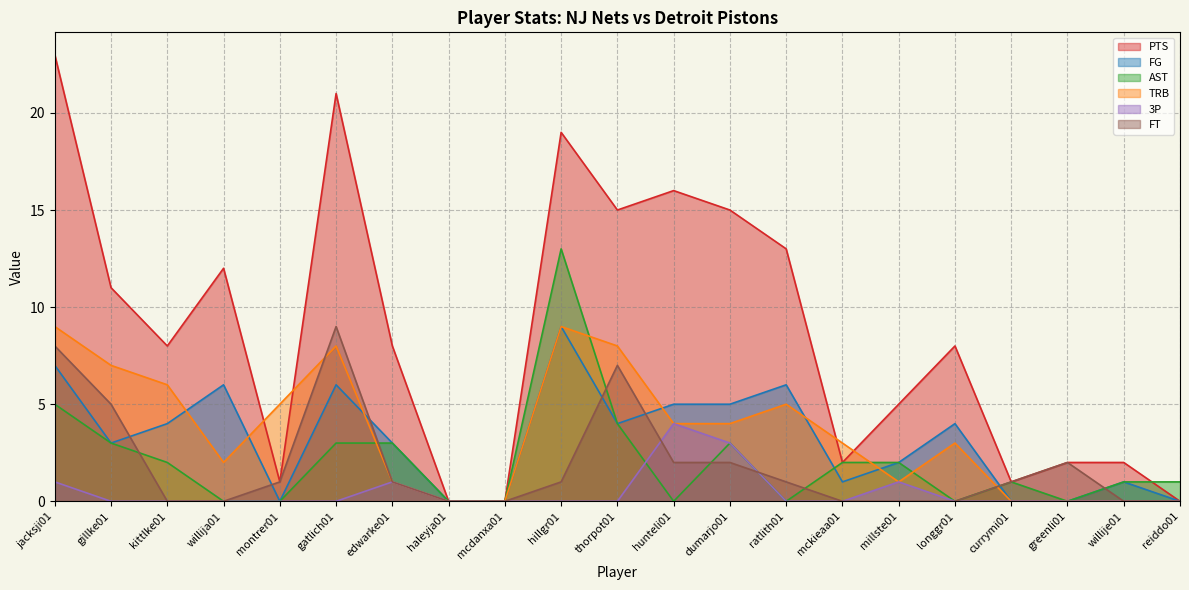

The value of PTS at willije01 is 2. True or false?

True